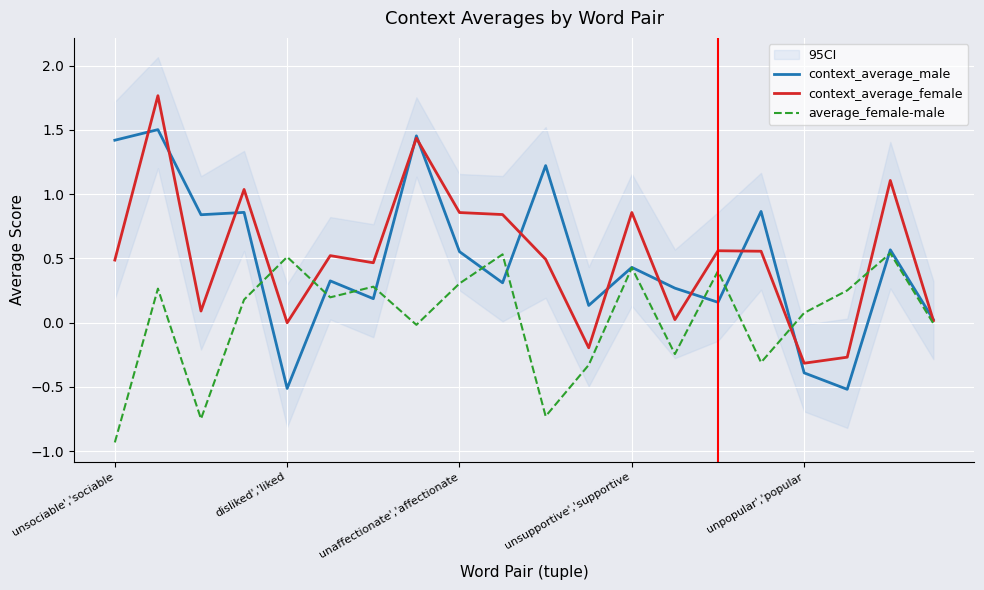

What is the smallest value displayed?

-0.9